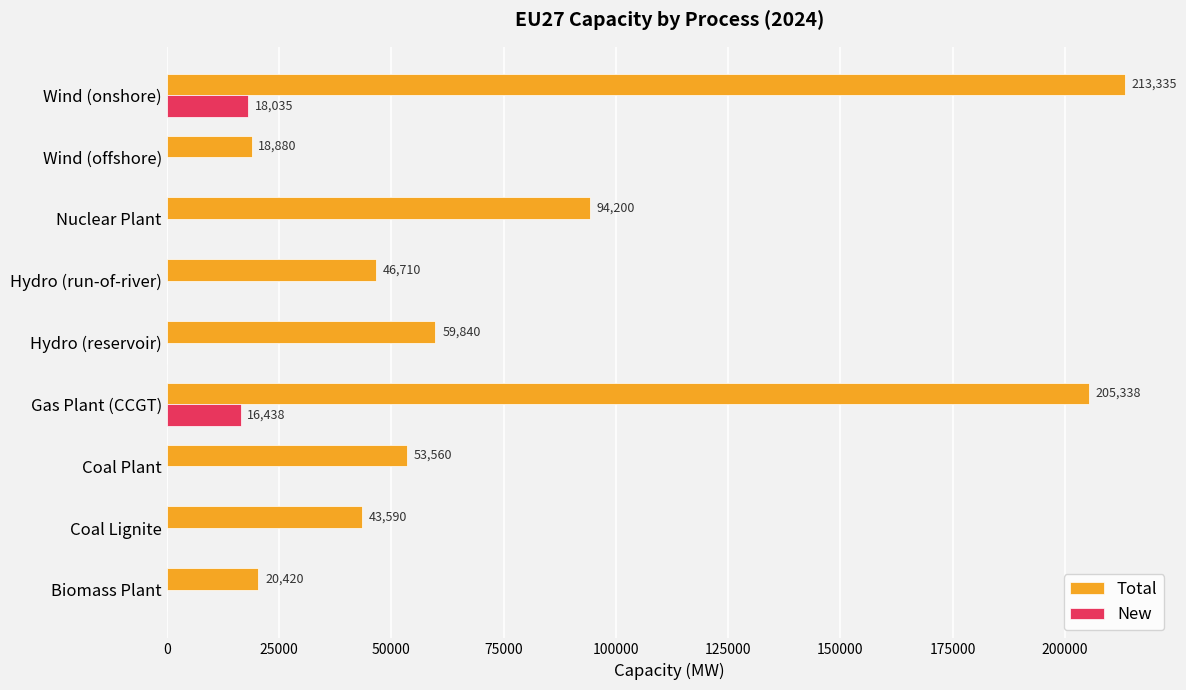

Which series changed the most between Biomass Plant and Coal Plant?

Total